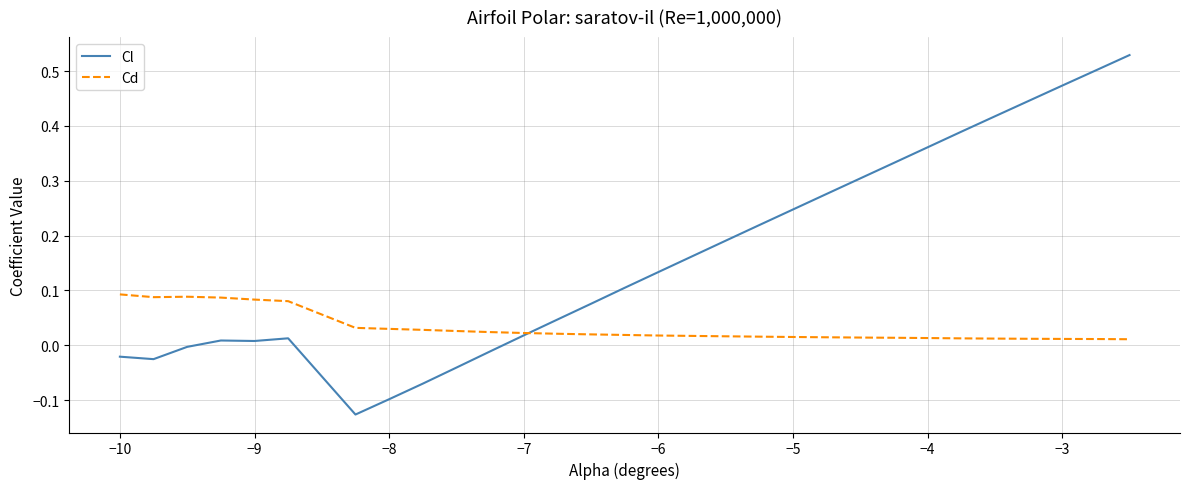

How many times do Cd and Cl cross each other?

1